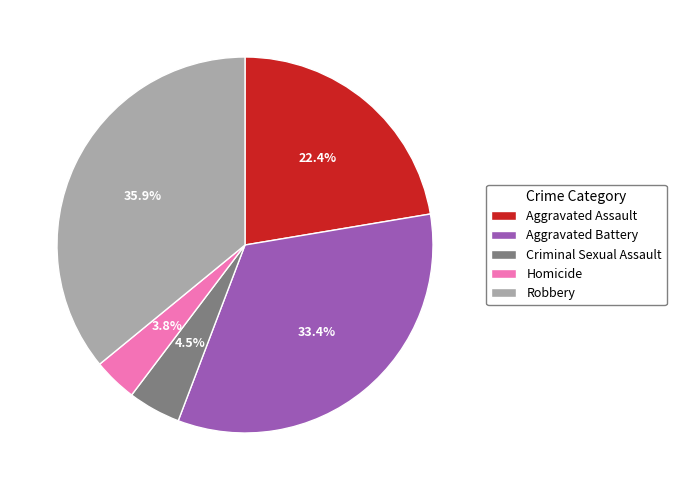

Count the number of slices in the pie.

5